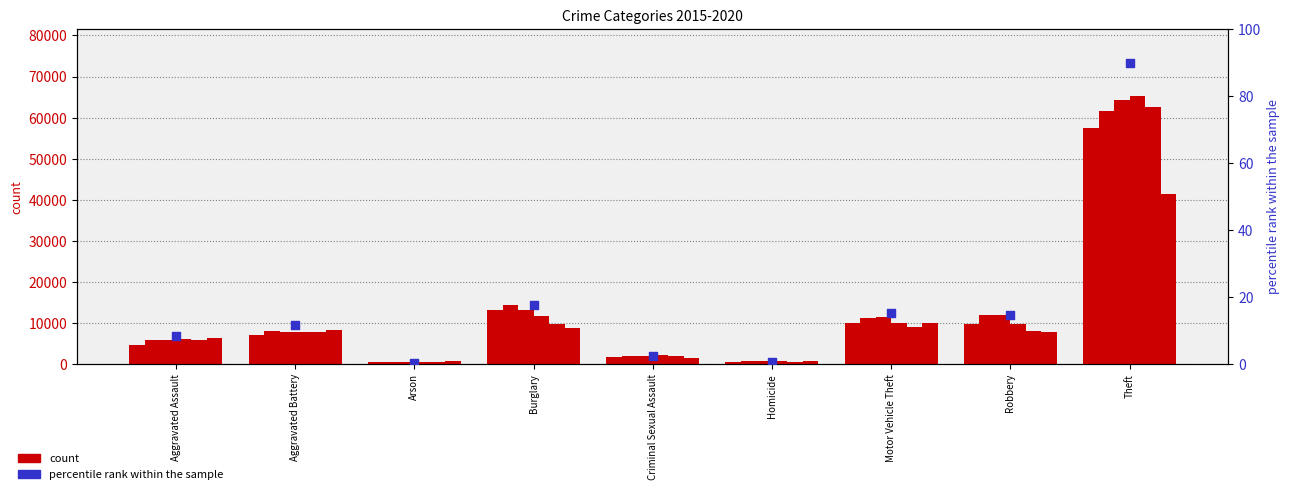

What is the change in value from Aggravated Assault to Criminal Sexual Assault?

-5.9